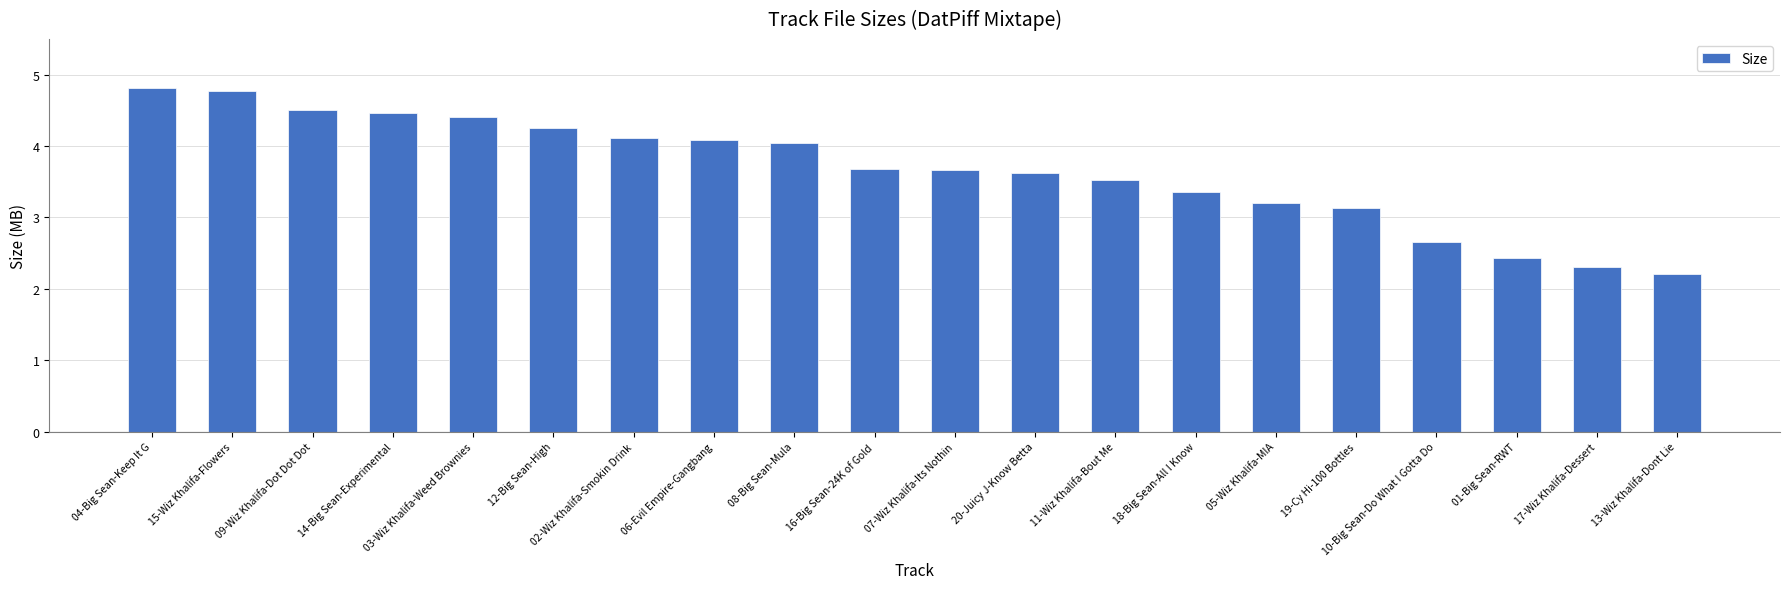

Is it true that the value at 19-Cy Hi-100 Bottles is 5.2?

False